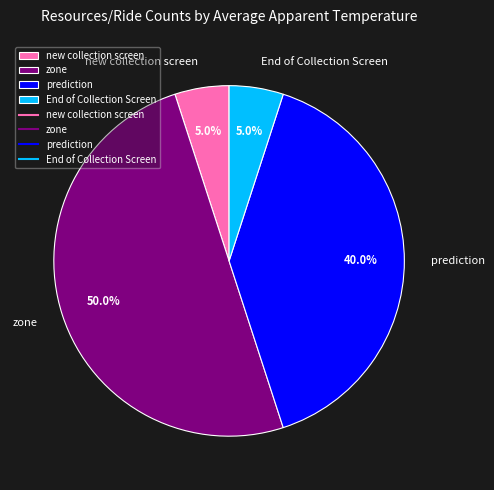

Which category has the biggest portion of the pie?

zone